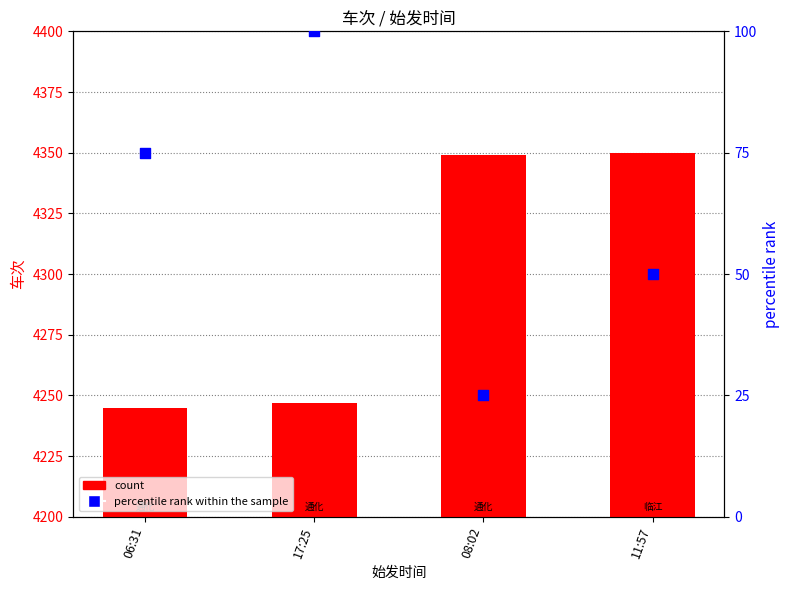

Which series contains the lowest Y value?

percentile rank within the sample